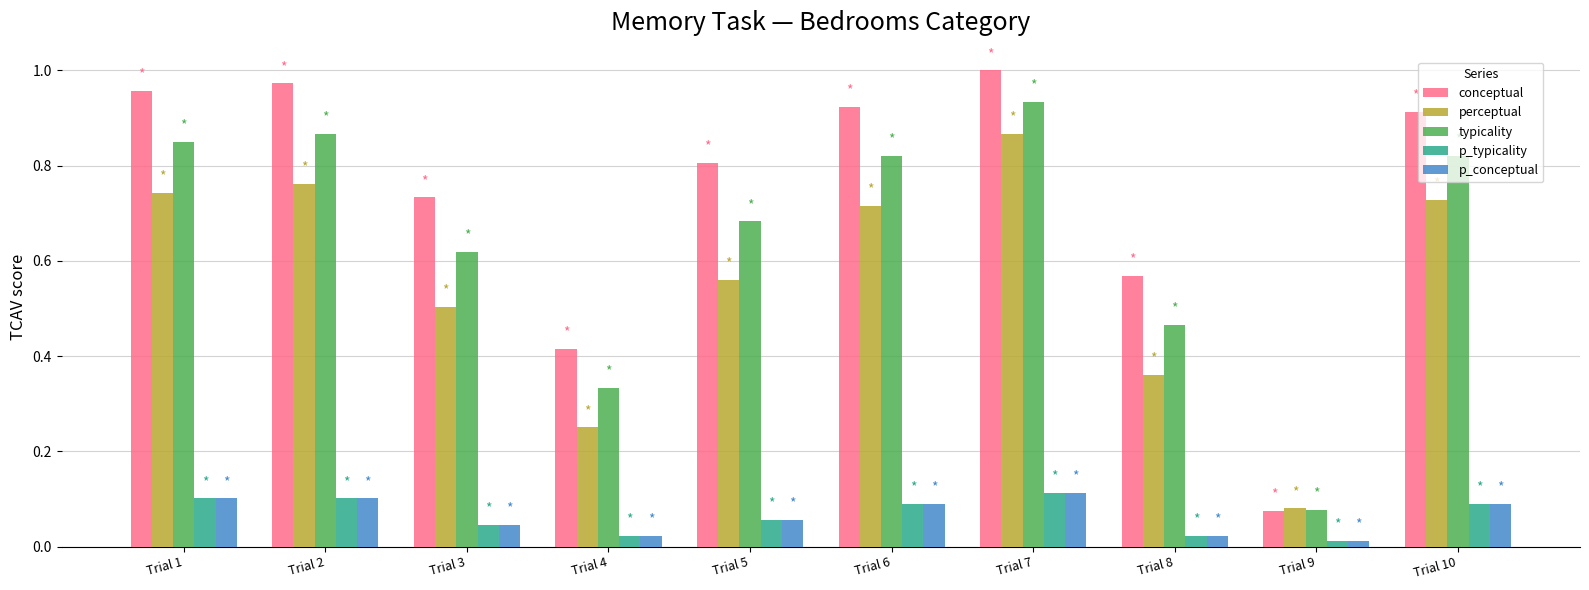

What is the sum of all typicality values?

6.5